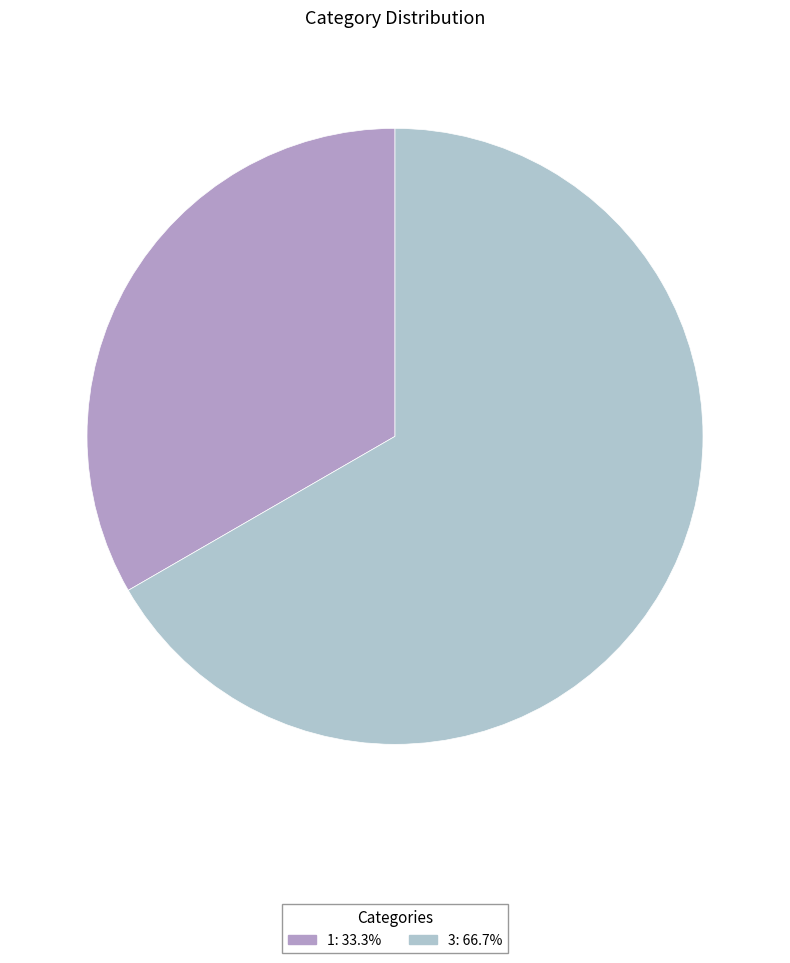

Is the sum of 3 and 1 greater than half?

Yes